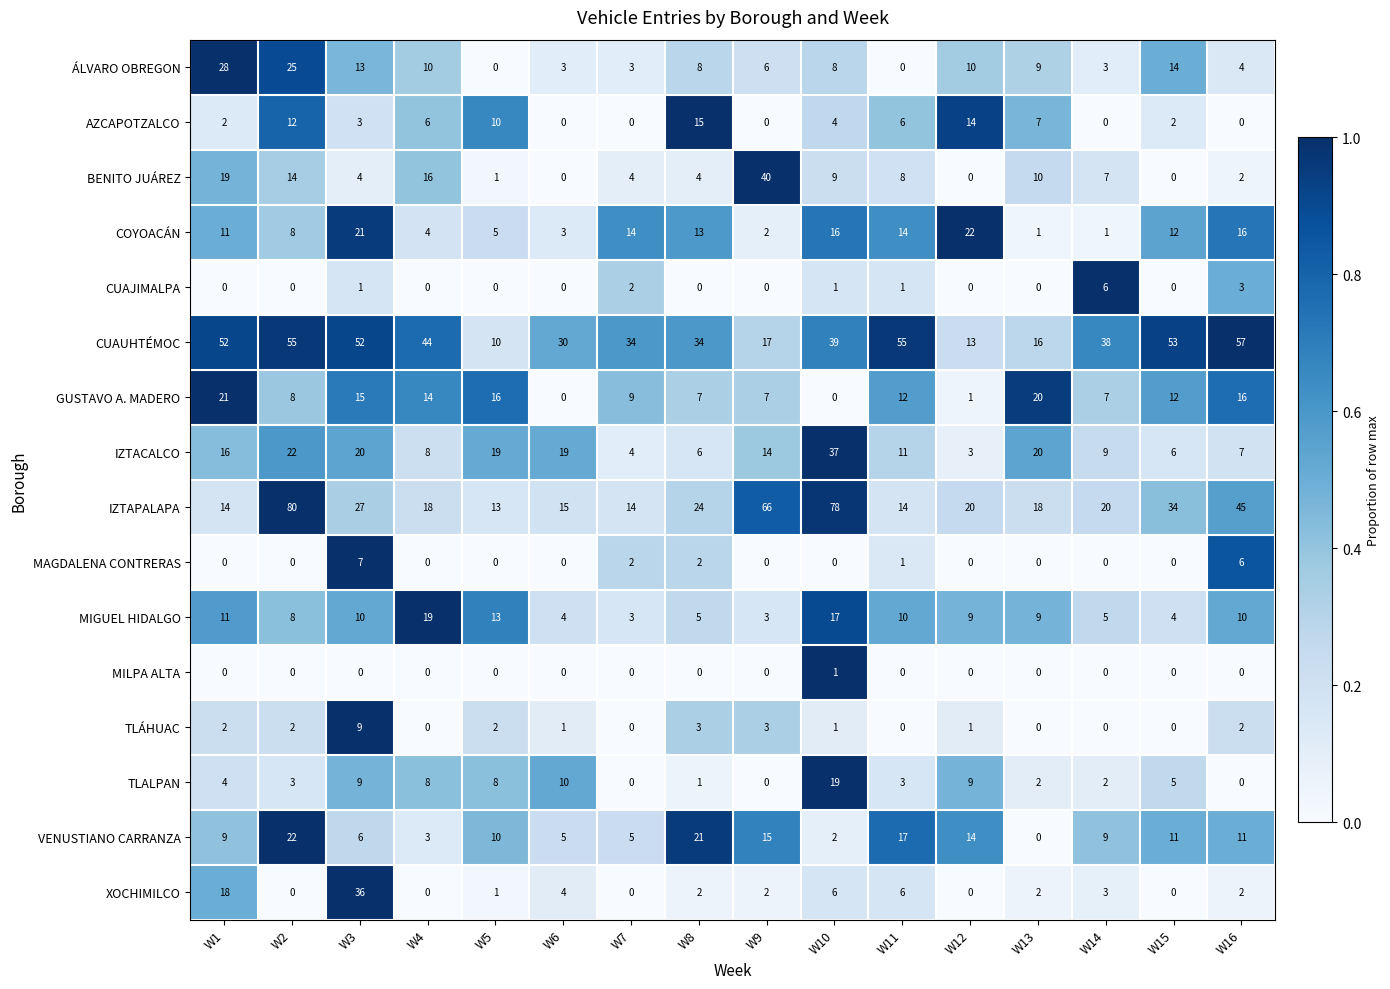

What is the average value of the COYOACÁN series?

10